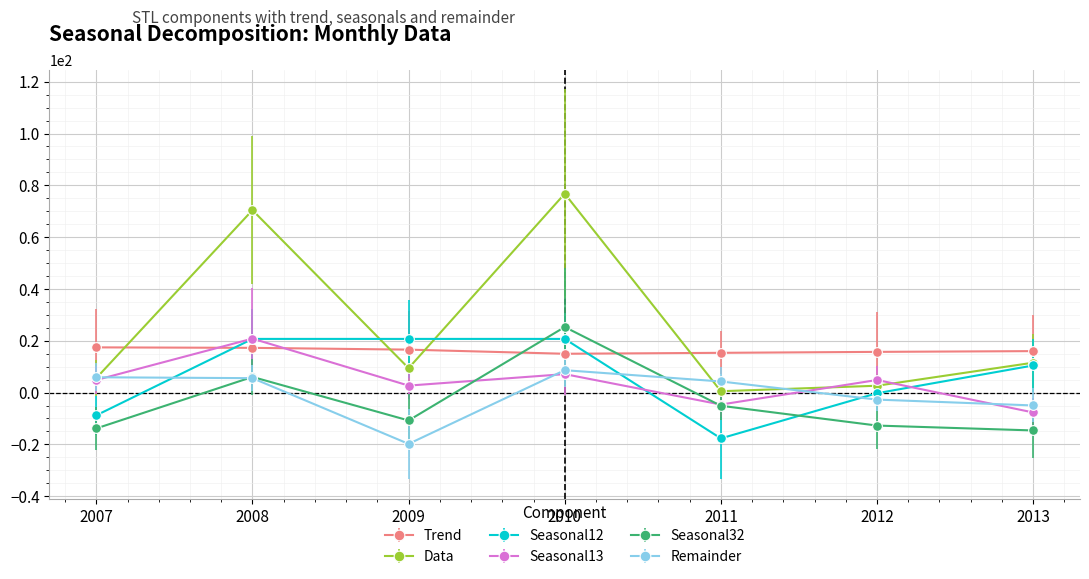

What is the difference between the maximum and minimum values in the Seasonal32 series?

39.9